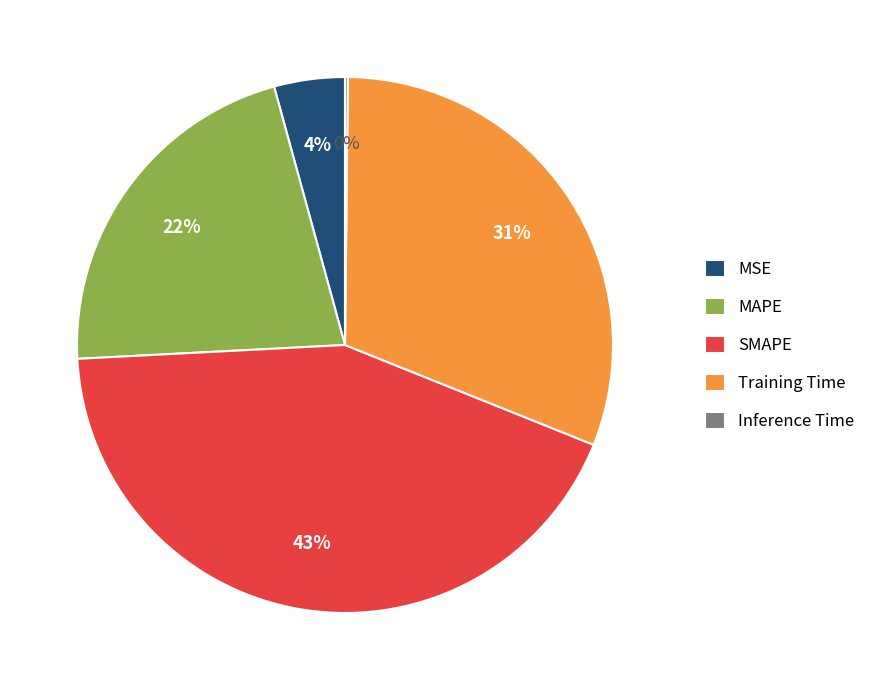

To the nearest percent, what percentage of the pie is MSE?

4%